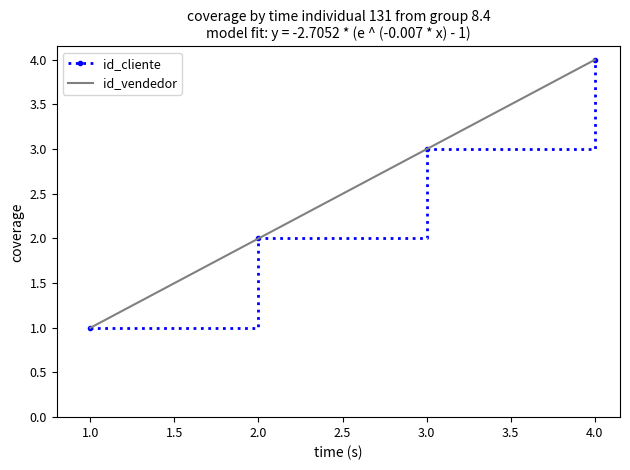

Is this an area chart (filled region under the line)?

No